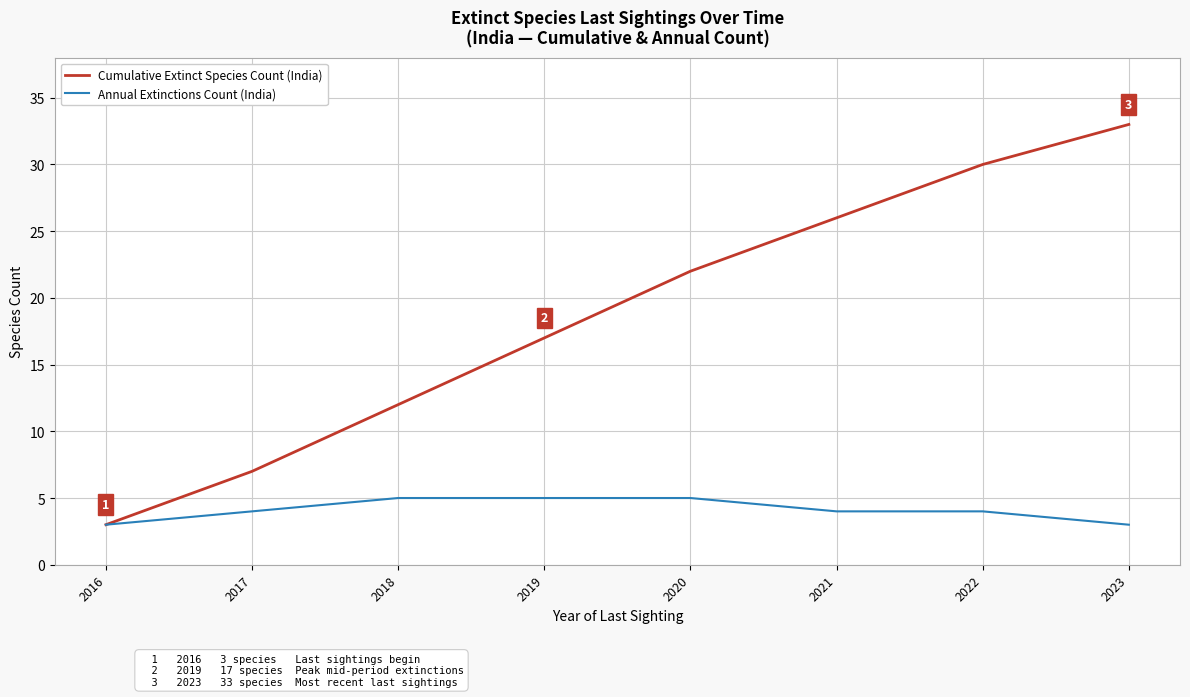

Reading left to right, list all the values displayed in this chart.

Cumulative Extinct Species Count (India): 3	7	12	17	22	26	30	33
Annual Extinctions Count (India): 3	4	5	5	5	4	4	3